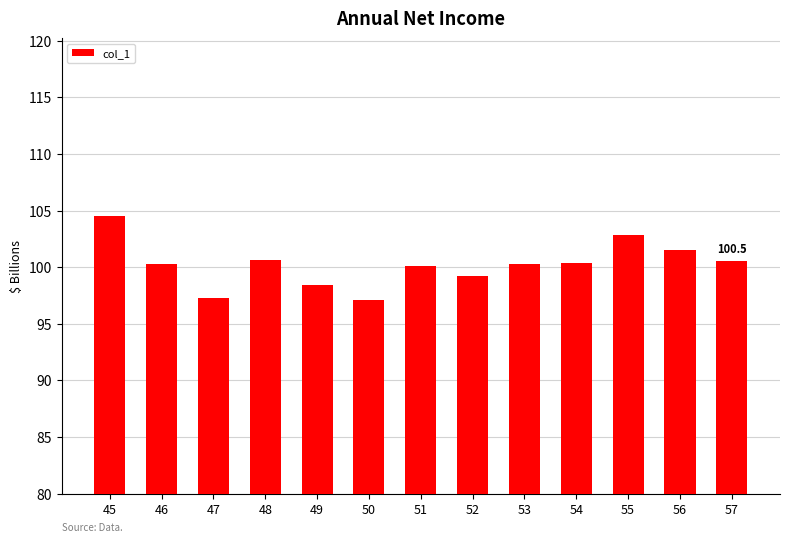

What is the difference between the maximum and minimum values?

7.4